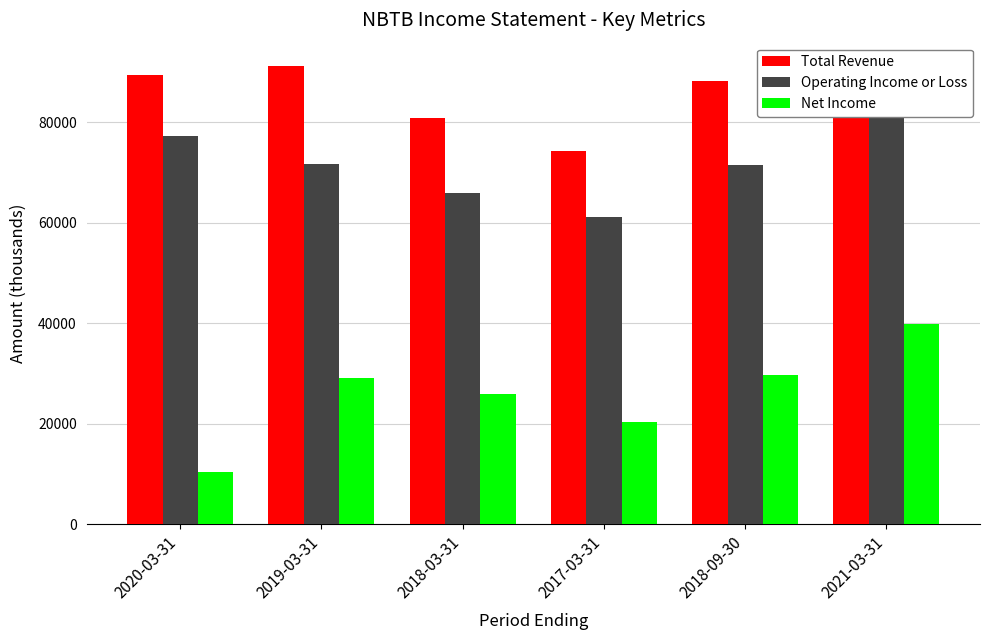

At how many categories does at least one series exceed 59015?

6